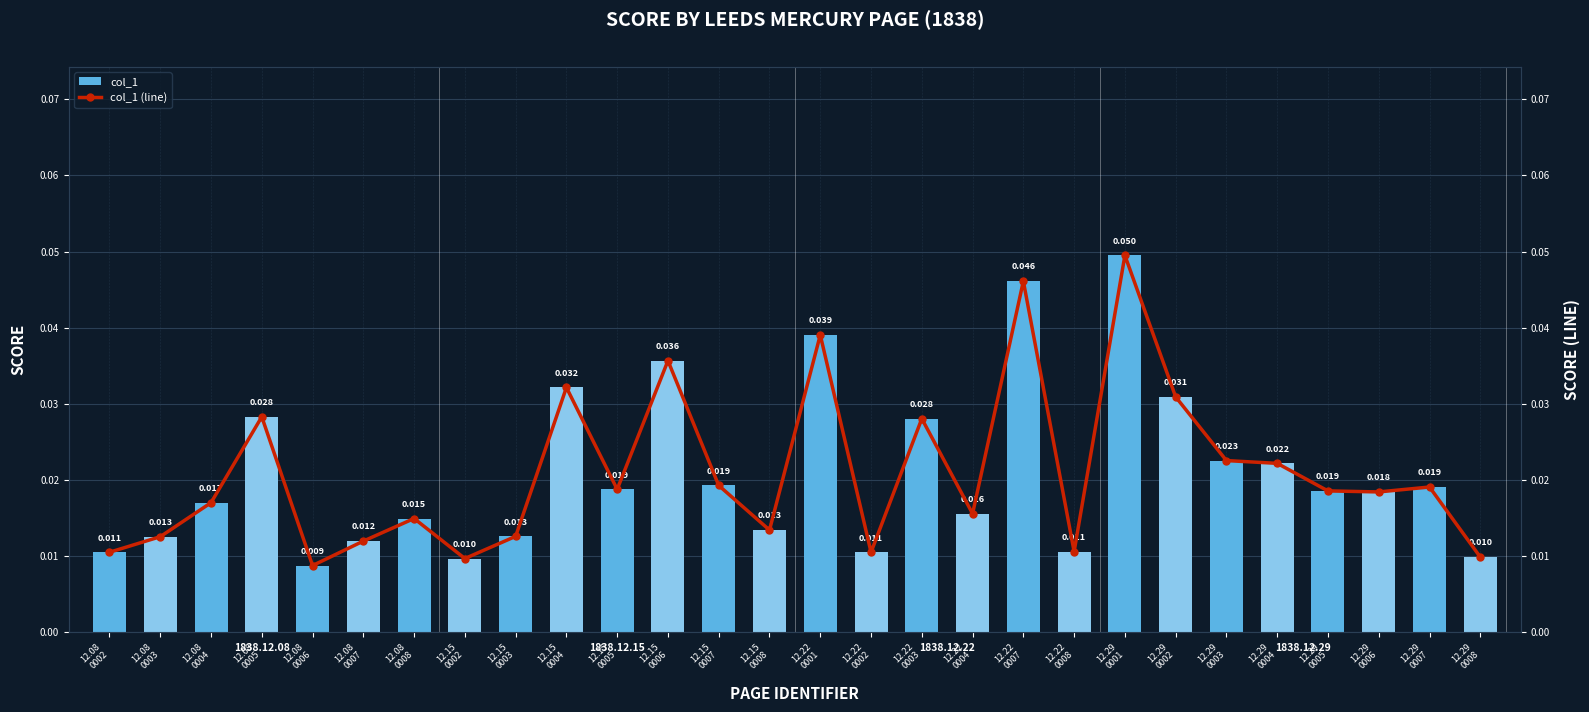

List the series in order of their peak value, lowest first.

col_1, col_1 (line)